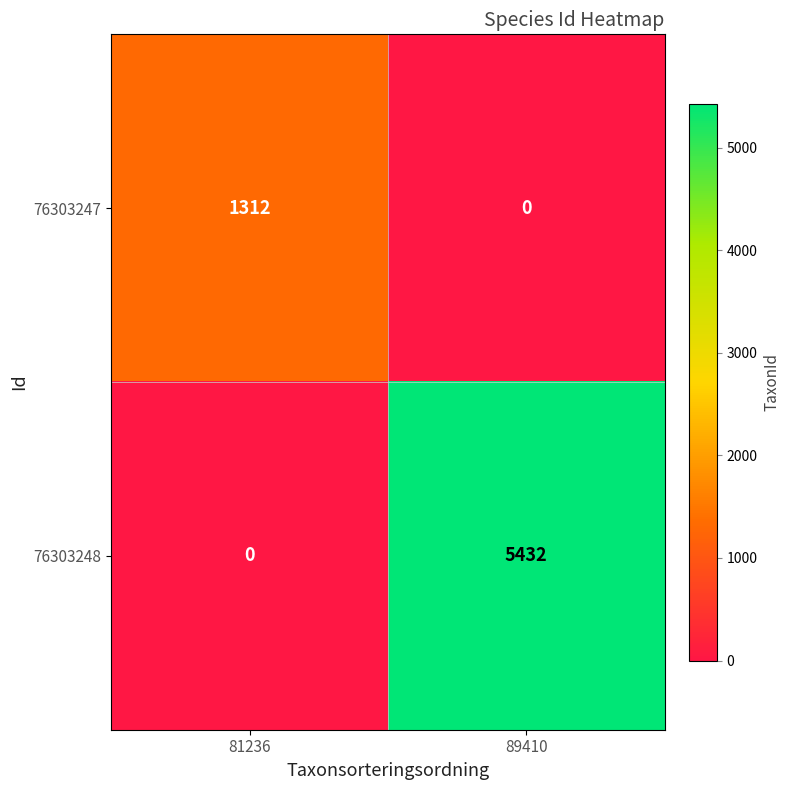

At 89410, list the series in order from largest to smallest.

76303248, 76303247